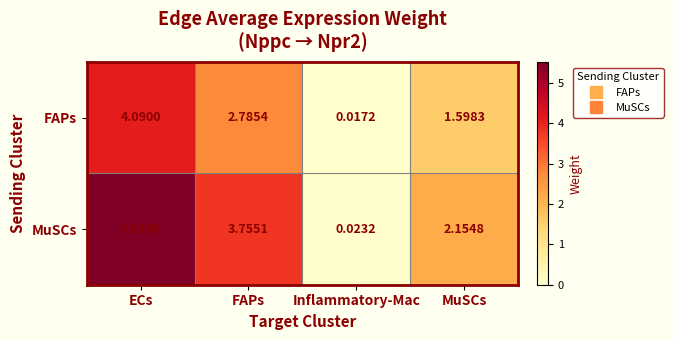

At which label is MuSCs closest to 2?

MuSCs